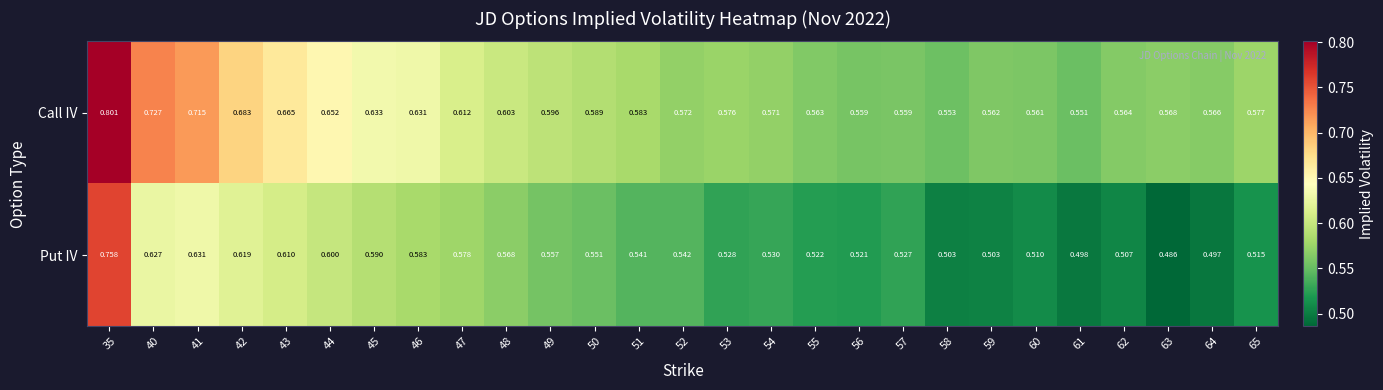

Rank the series by their maximum value, from lowest to highest.

Put IV, Call IV